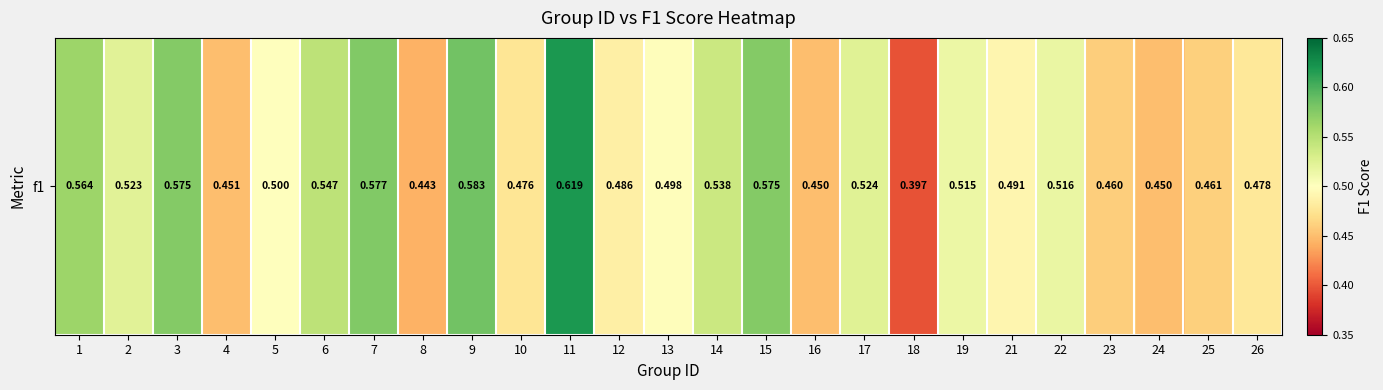

How many data points does each series have?

25